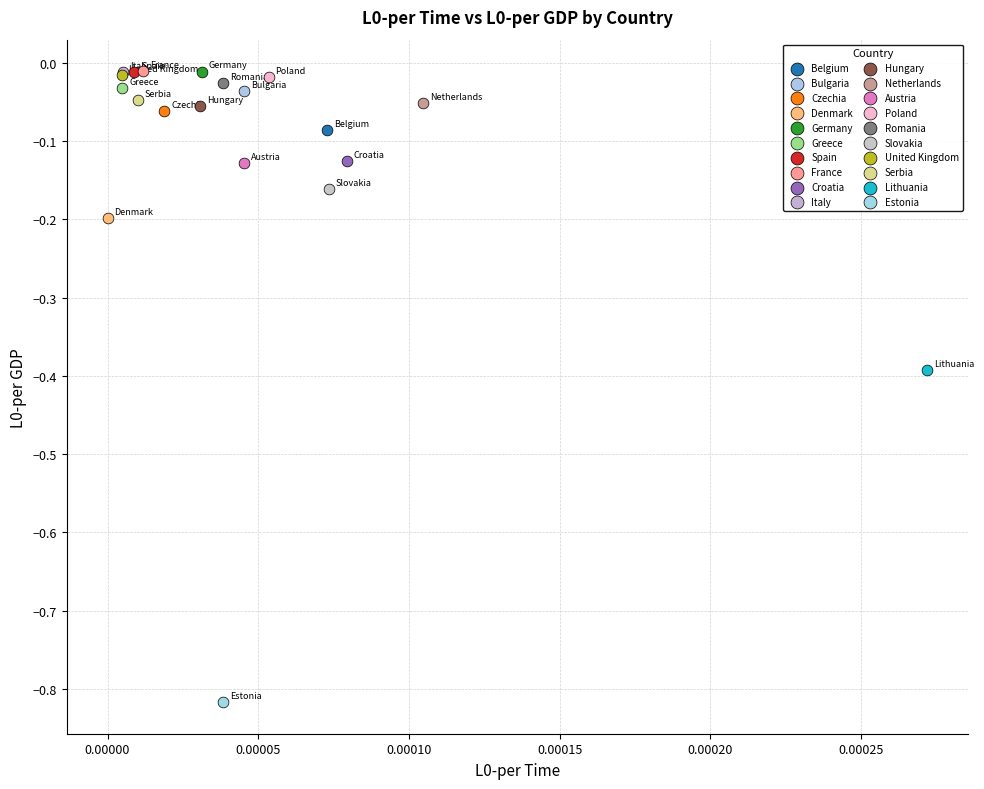

What are all the series names shown in the legend?

Belgium, Bulgaria, Czechia, Denmark, Germany, Greece, Spain, France, Croatia, Italy, Hungary, Netherlands, Austria, Poland, Romania, Slovakia, United Kingdom, Serbia, Lithuania, Estonia